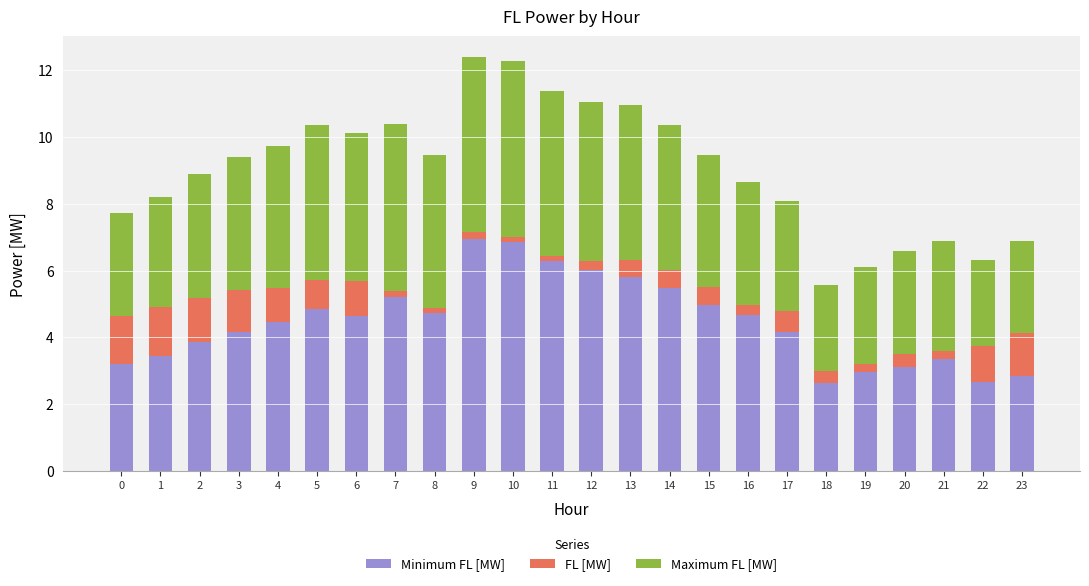

How many data points does each series have?

24